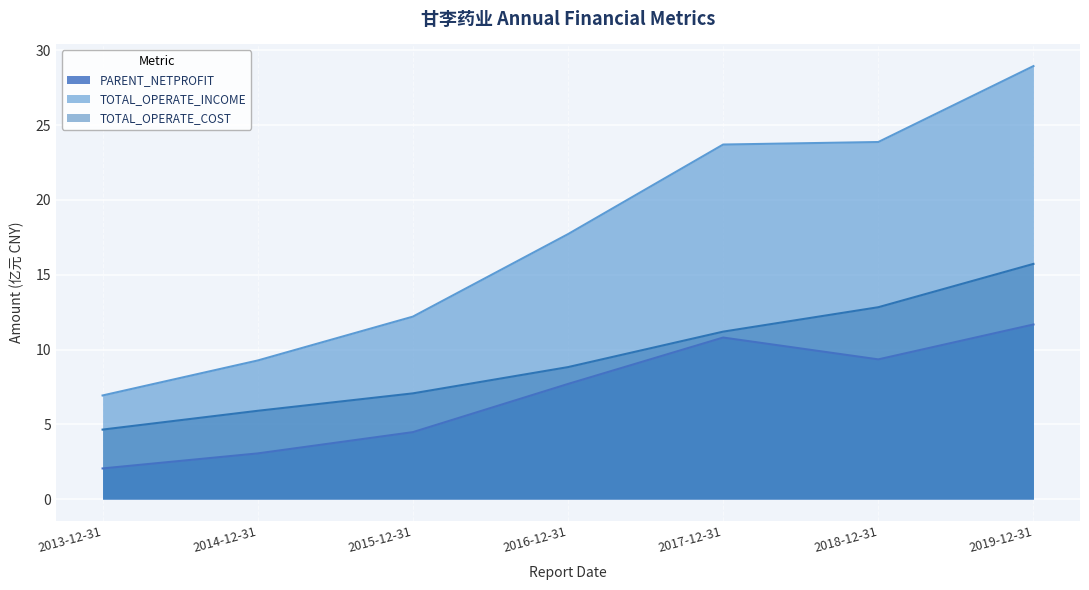

At which category is the sum across all series the highest?

2019-12-31